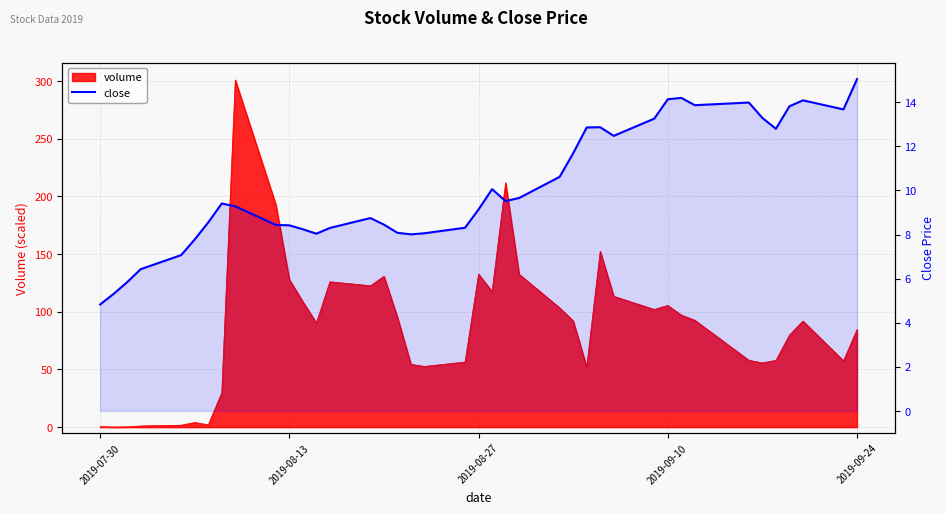

What is the maximum value for close?

15.1